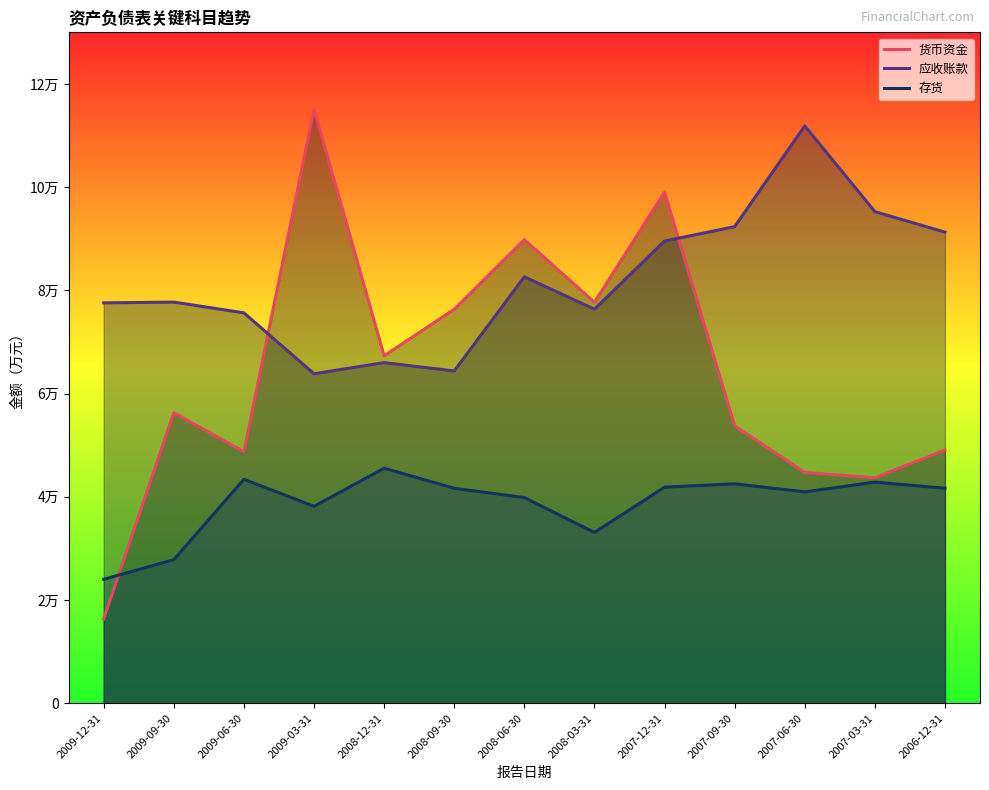

What position from the right is 2009-03-31?

10